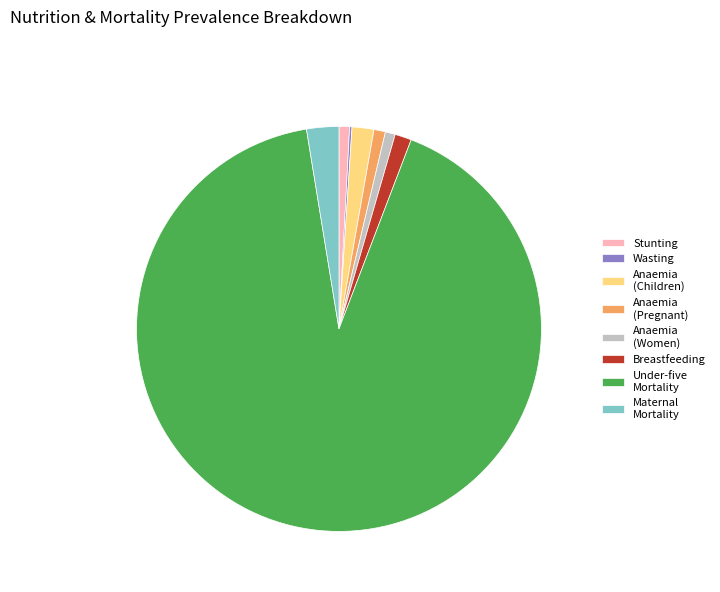

True or false: Anaemia (Pregnant) accounts for 1% of the total.

True